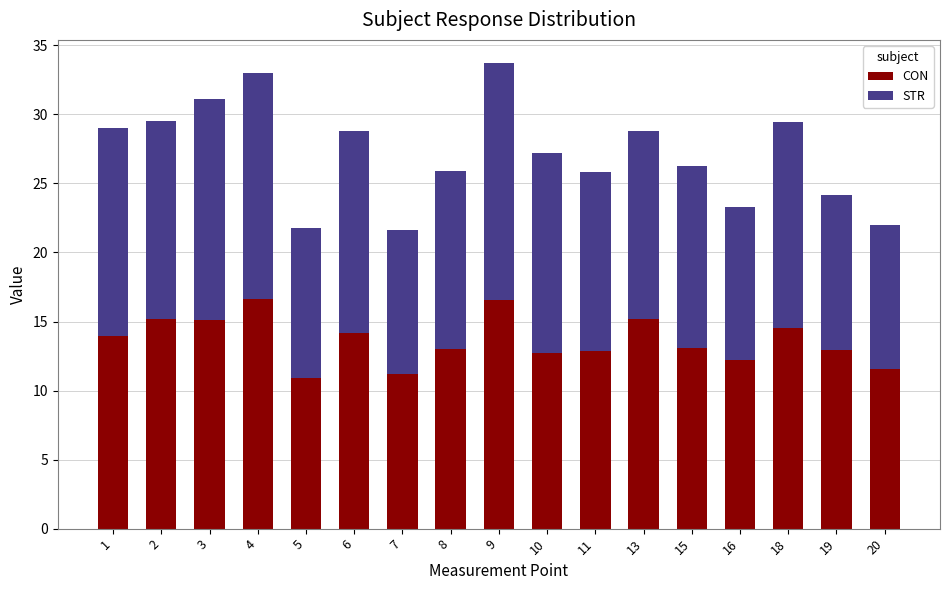

What is the average value of the CON series?

13.6